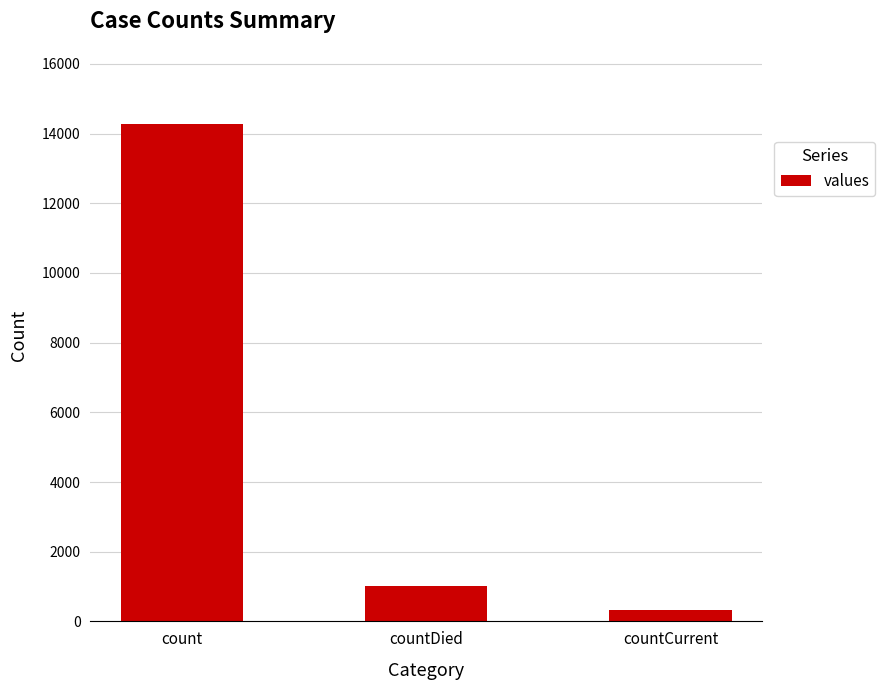

What position from the right is count?

3